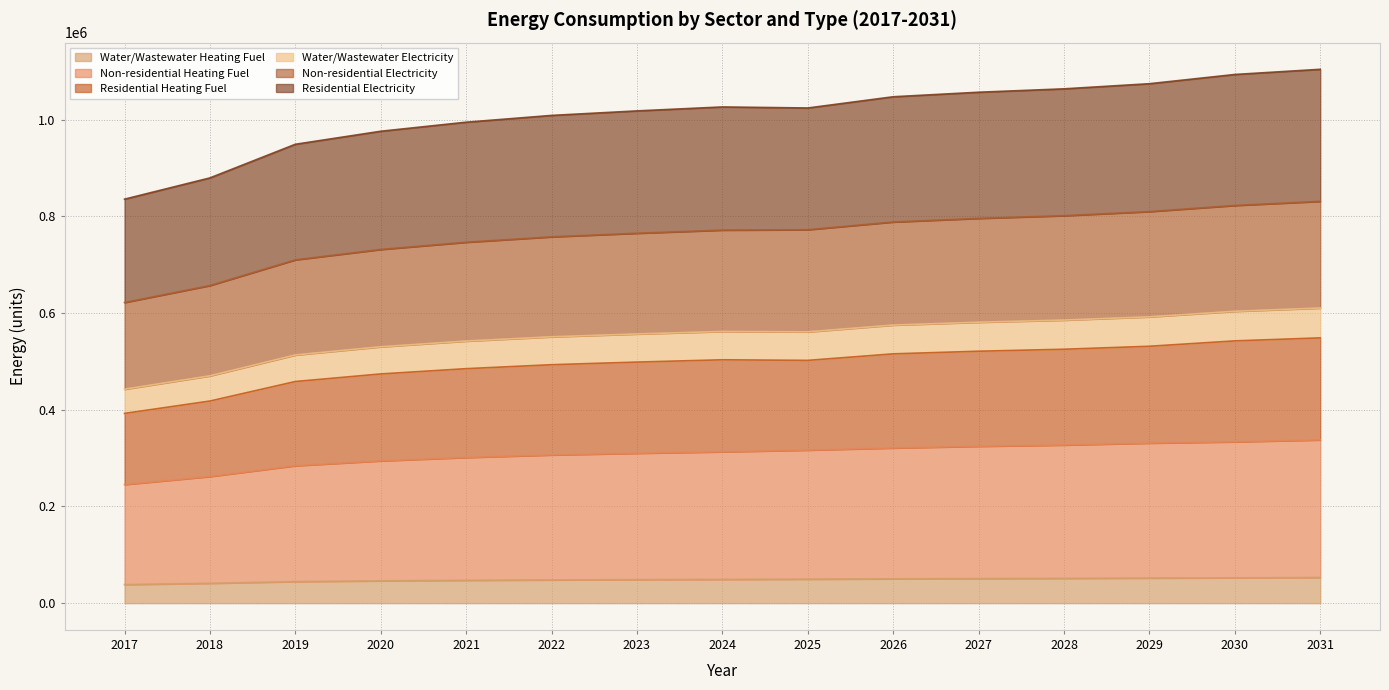

What is the total value across all series at 2019?

949287.1